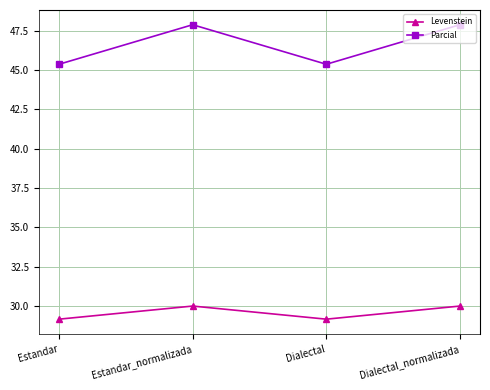

What position from the right is Dialectal?

2